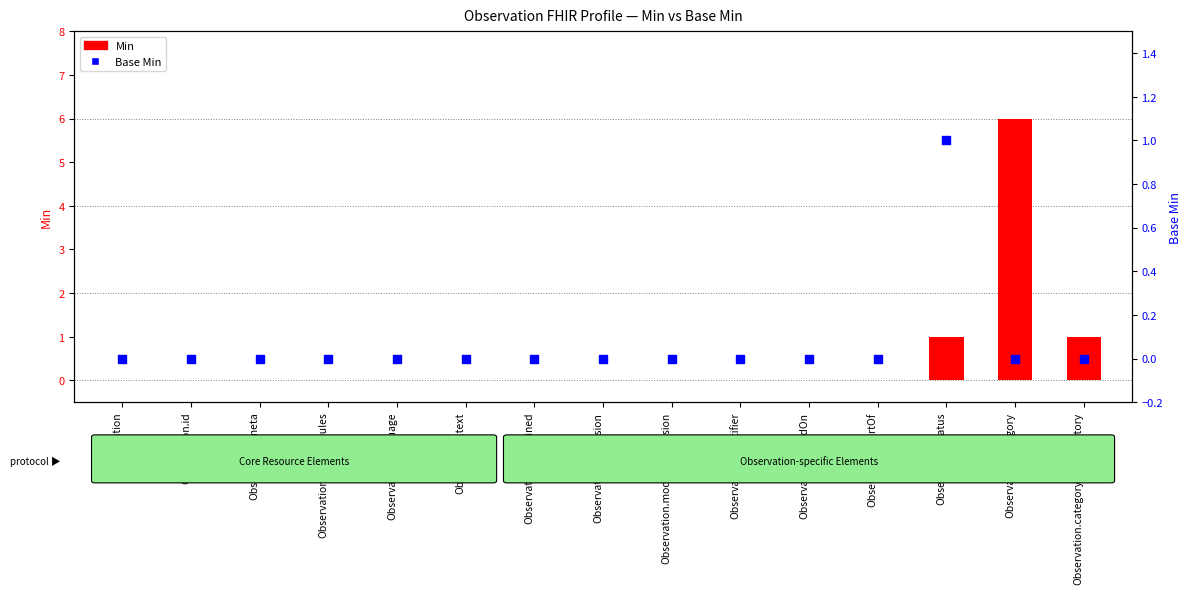

What are all the series names shown in the legend?

Min, Base Min